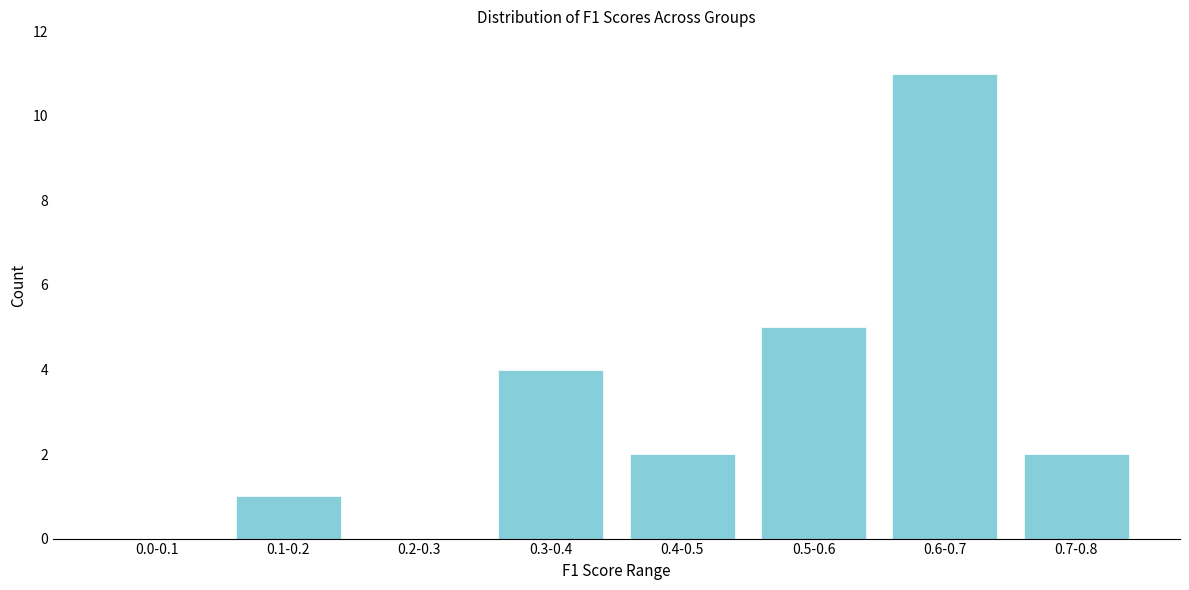

Reading left to right, list all the values displayed in this chart.

0.0-0.1=0	0.1-0.2=1	0.2-0.3=0	0.3-0.4=4	0.4-0.5=2	0.5-0.6=5	0.6-0.7=11	0.7-0.8=2